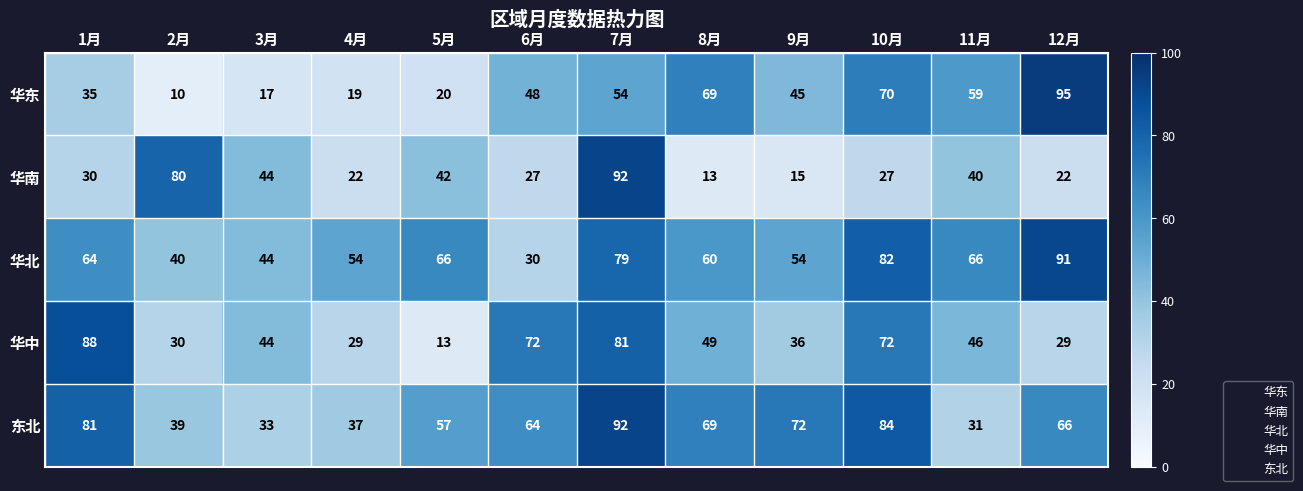

What is the smallest value displayed?

10